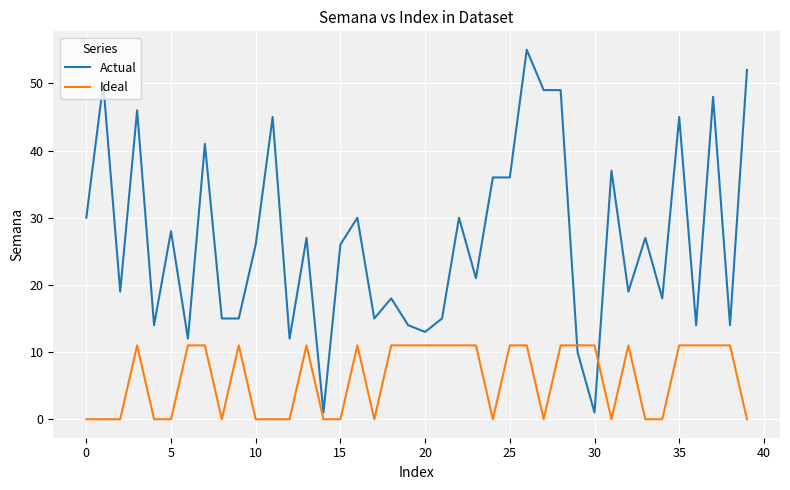

What is the lowest value of the Actual series?

1